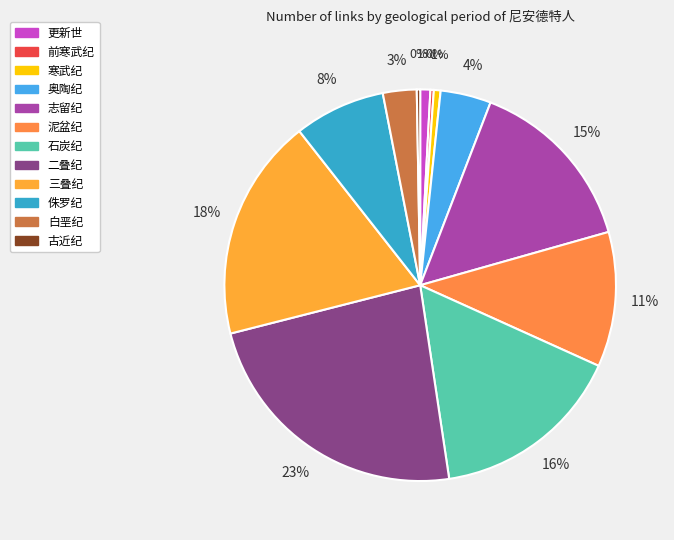

Which slice is the smallest?

前寒武纪